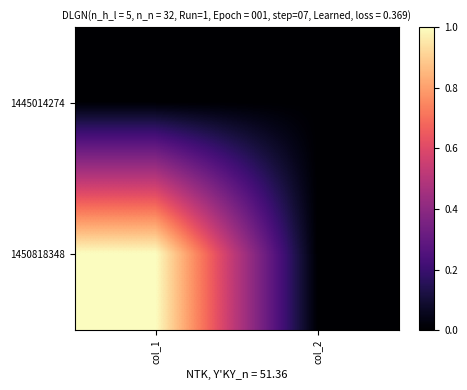

Reading right to left, extract all data points from this chart.

1445014274: col_2=0	col_1=0
1450818348: col_2=0	col_1=1